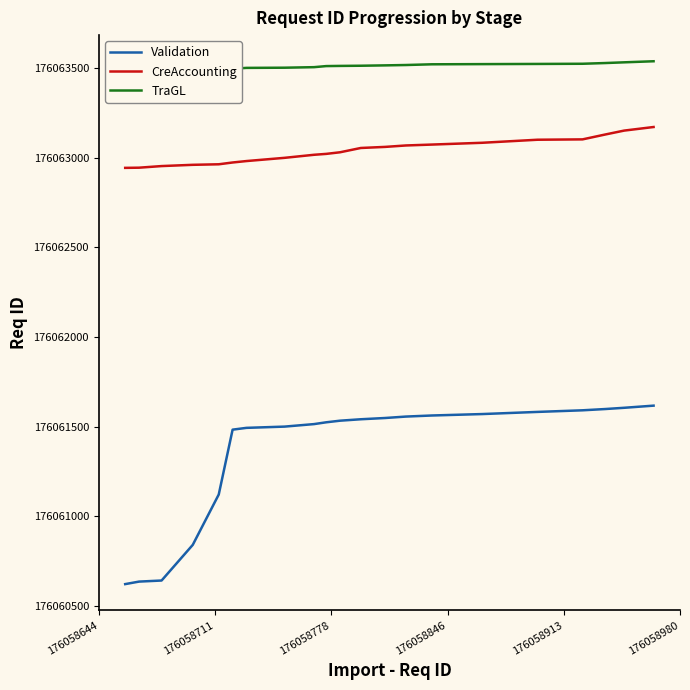

What is the maximum value for Validation?

176061617